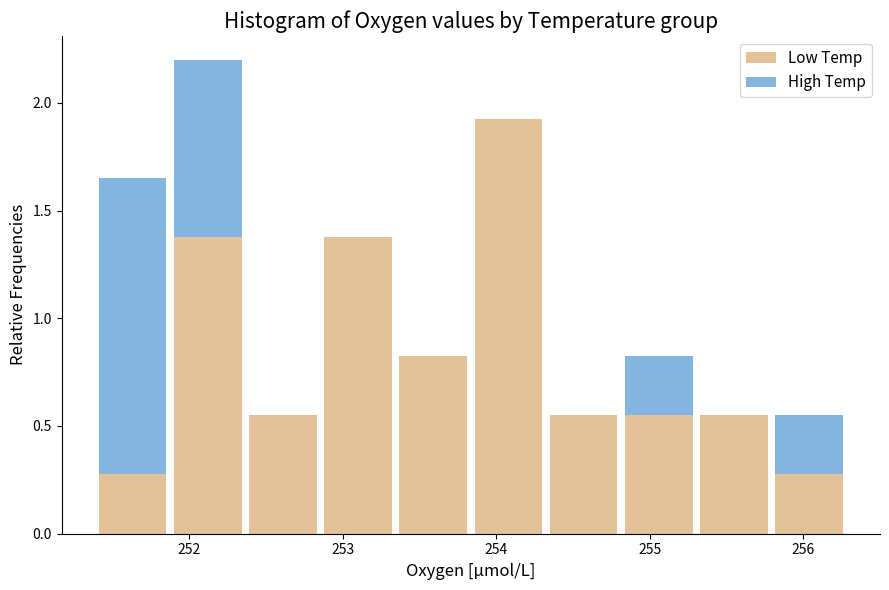

What is the total height of the stacked bar covering 254.8 to 255.3 on the x-axis? Neither the bar edges nor the heights are printed on the chart, so give them approximately, as read against the axes.

0.85